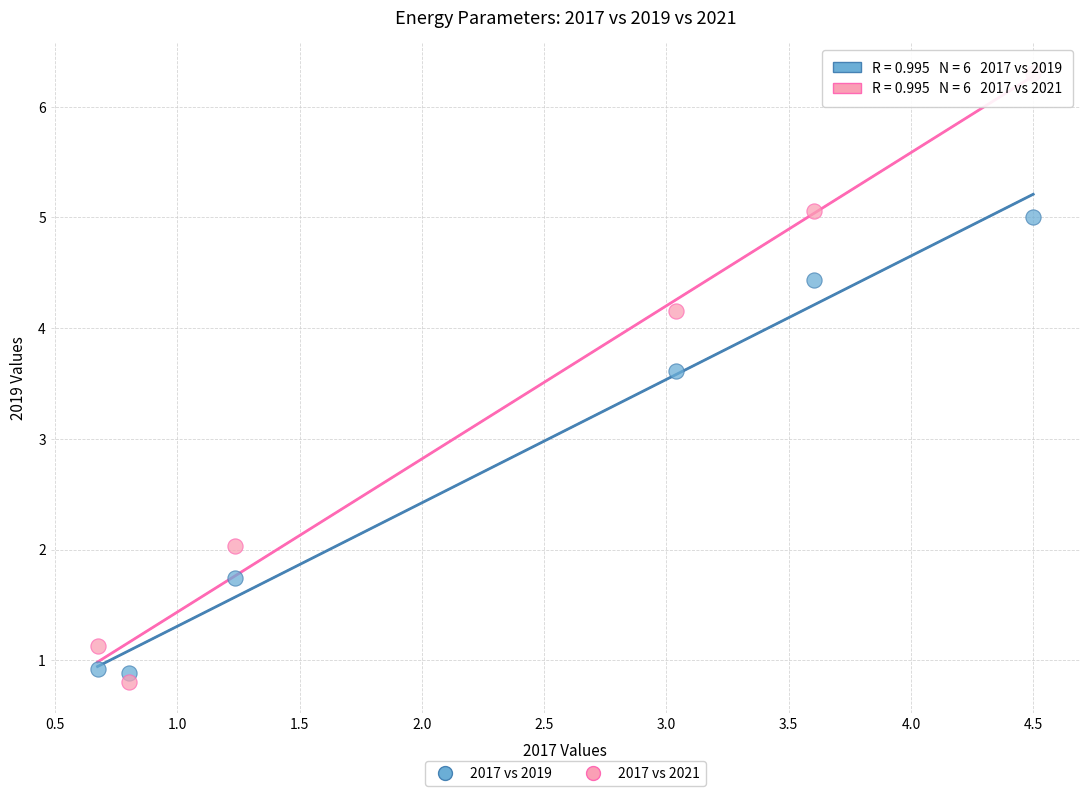

Which series reaches the maximum Y coordinate?

2017 vs 2021